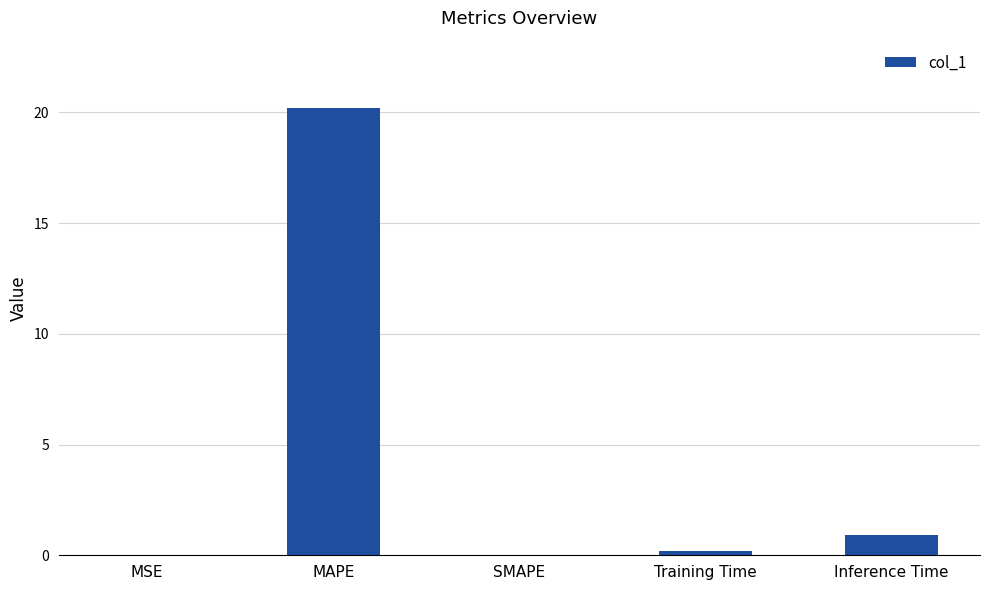

Where is the data nearest to the value 10?

Inference Time